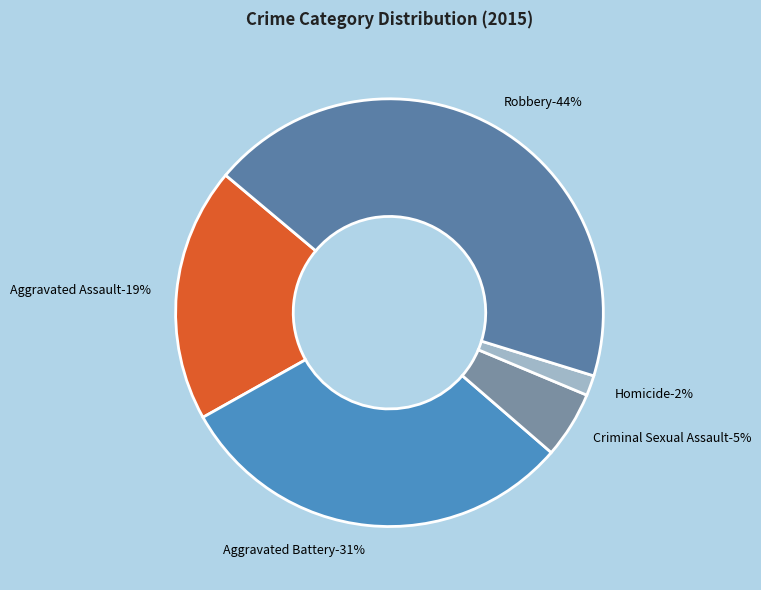

True or false: Aggravated Assault accounts for 24% of the total.

False